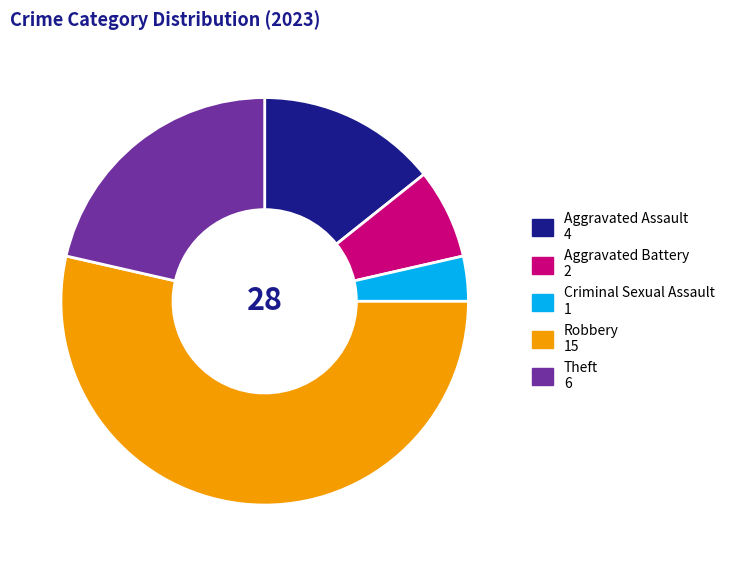

What is the largest slice in the pie chart?

Robbery